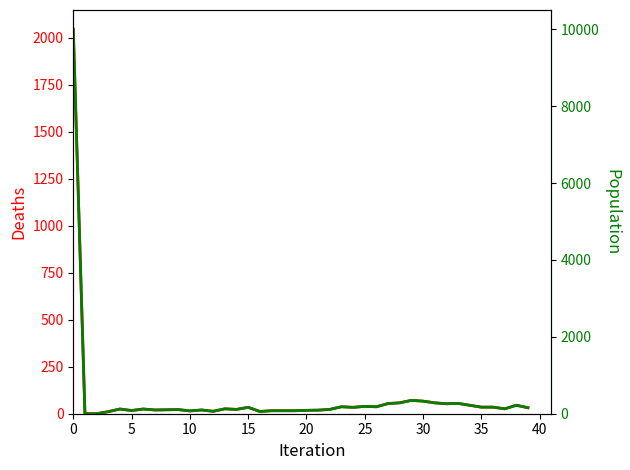

The value of Deaths at 26 is 37. True or false?

True